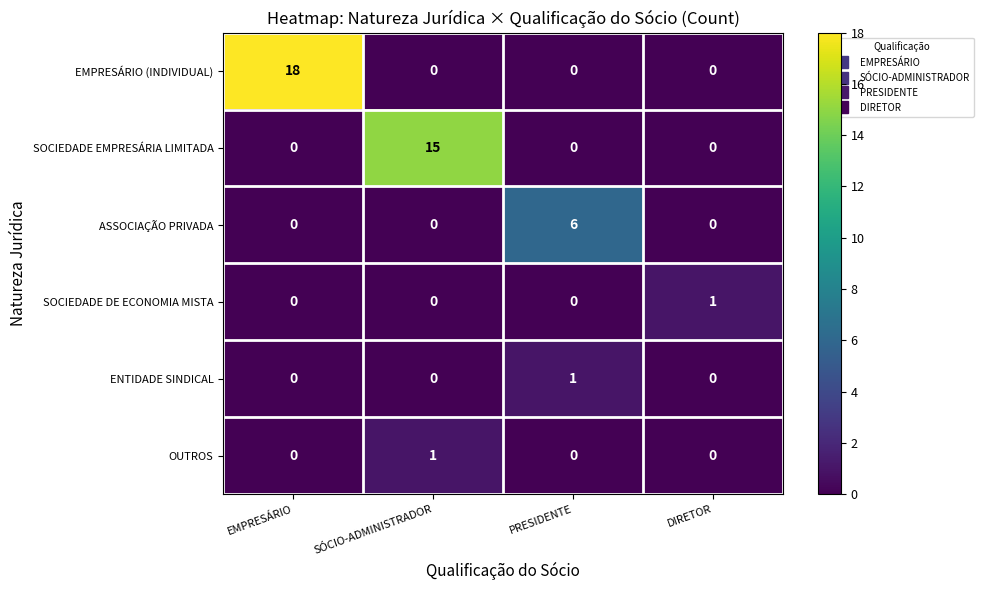

Which category has the highest value in the ENTIDADE SINDICAL series?

PRESIDENTE